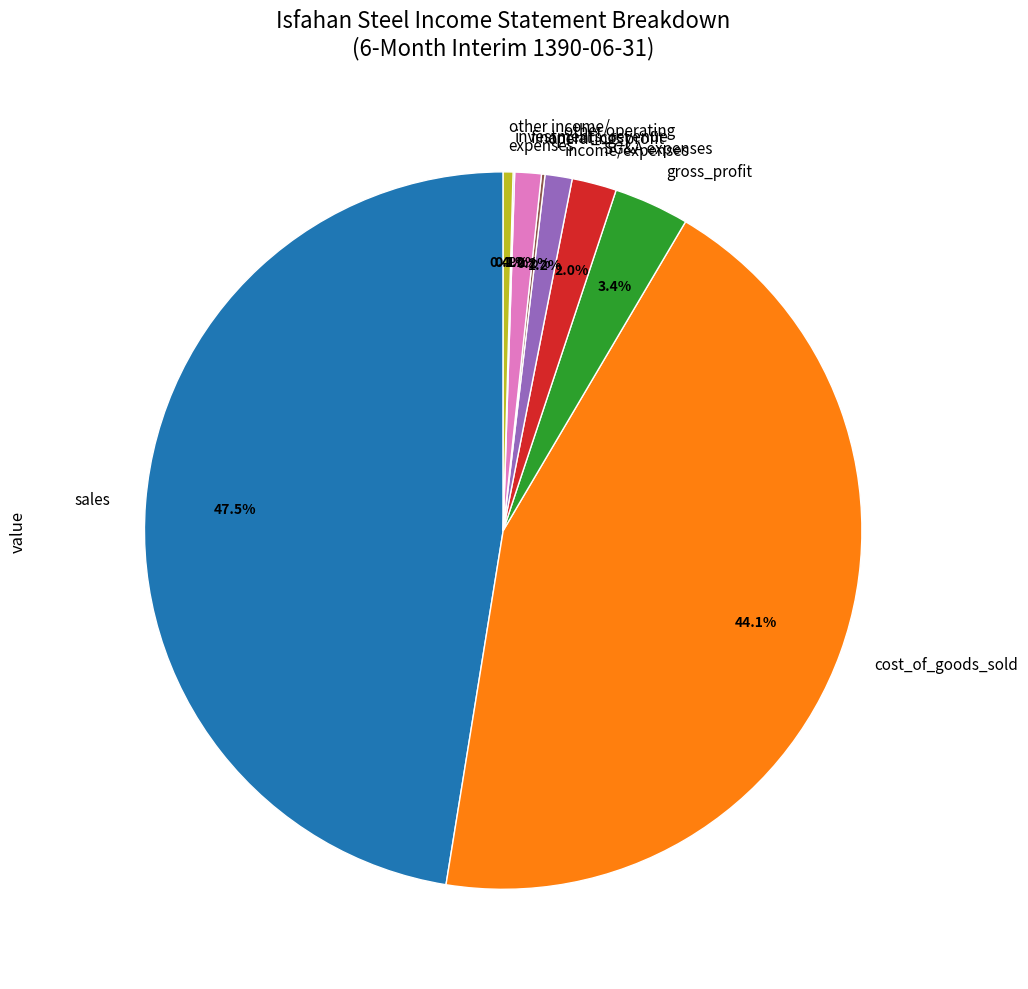

To the nearest percent, what is the difference between the largest and smallest slice percentages?

47%